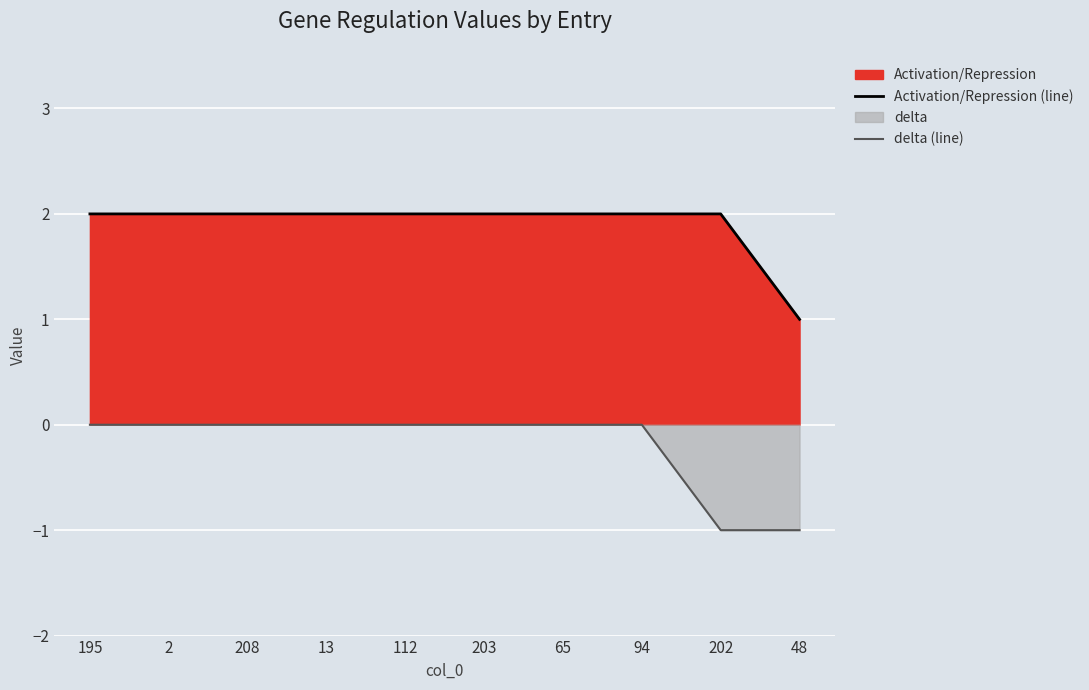

What is the sum of all delta (line) values?

-2